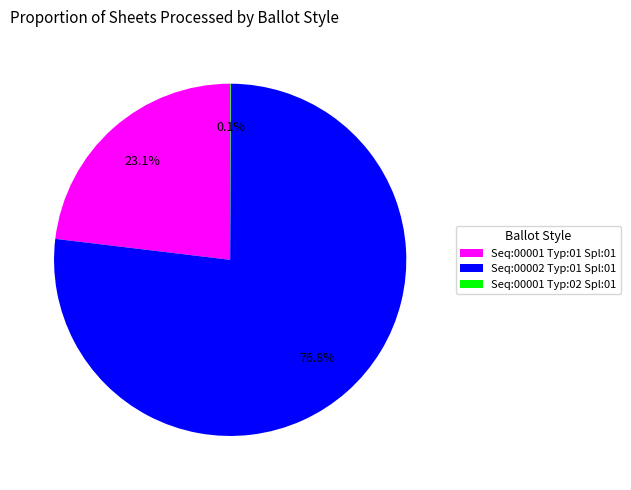

What is the majority slice?

Seq:00002 Typ:01 Spl:01